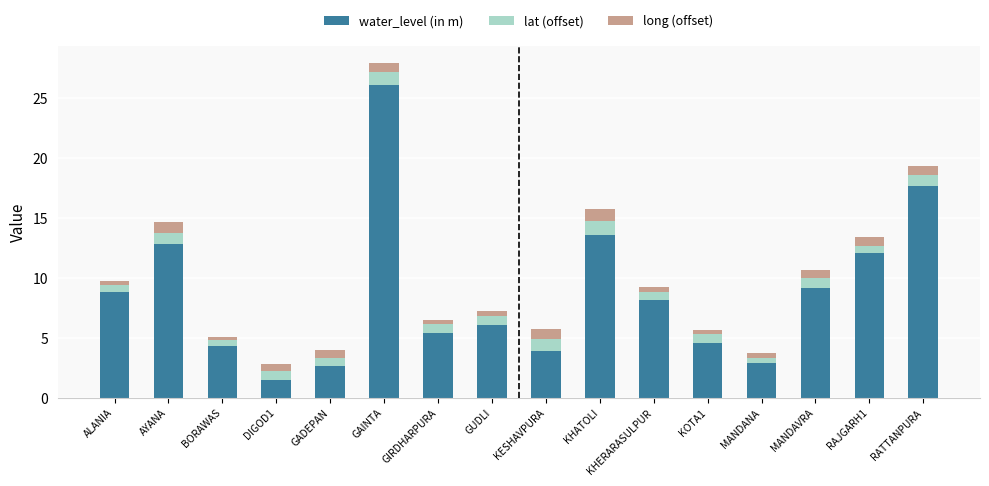

At which category is the sum across all series the highest?

GAINTA